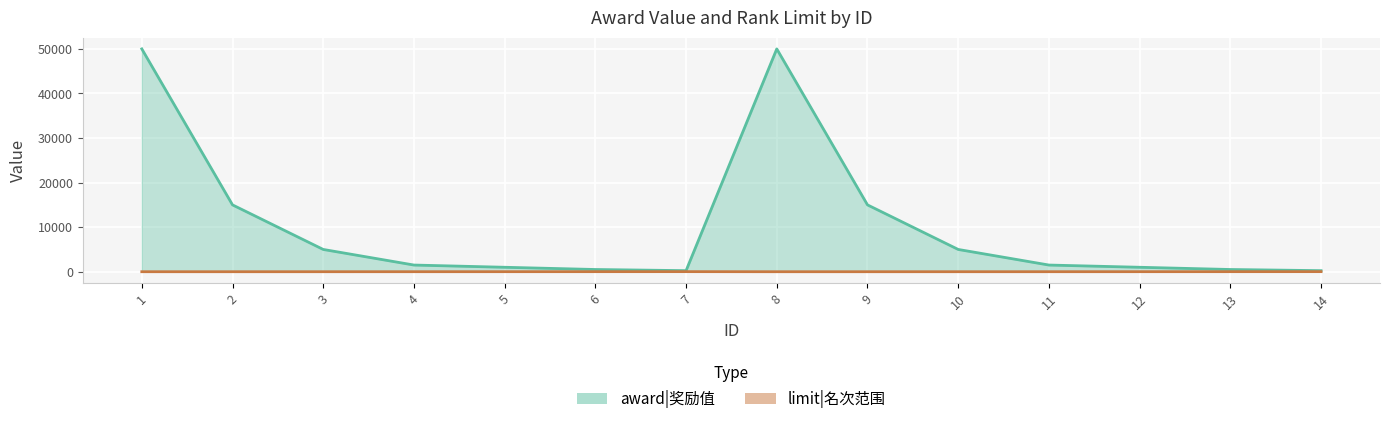

Is it true that award equals 1500 at 4?

True